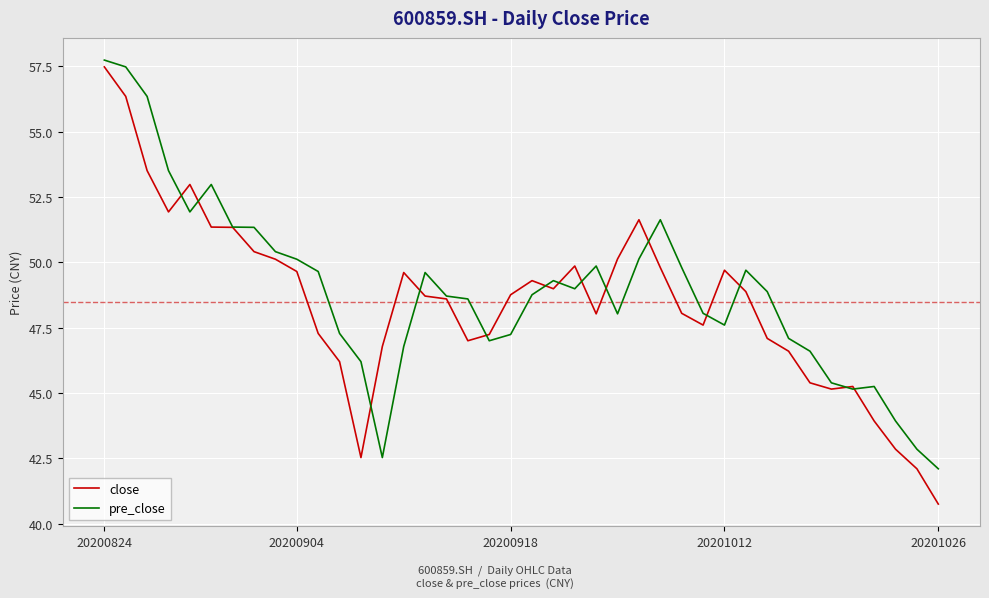

Which series has the largest range (max minus min)?

close